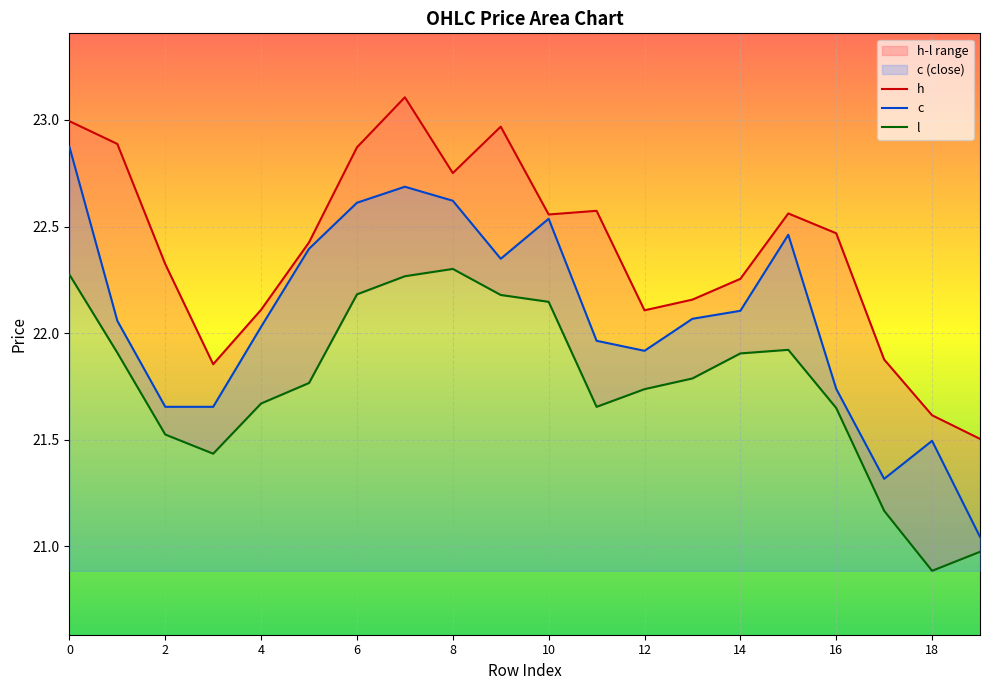

What is the value of the l point at the 5th from the left?

21.7